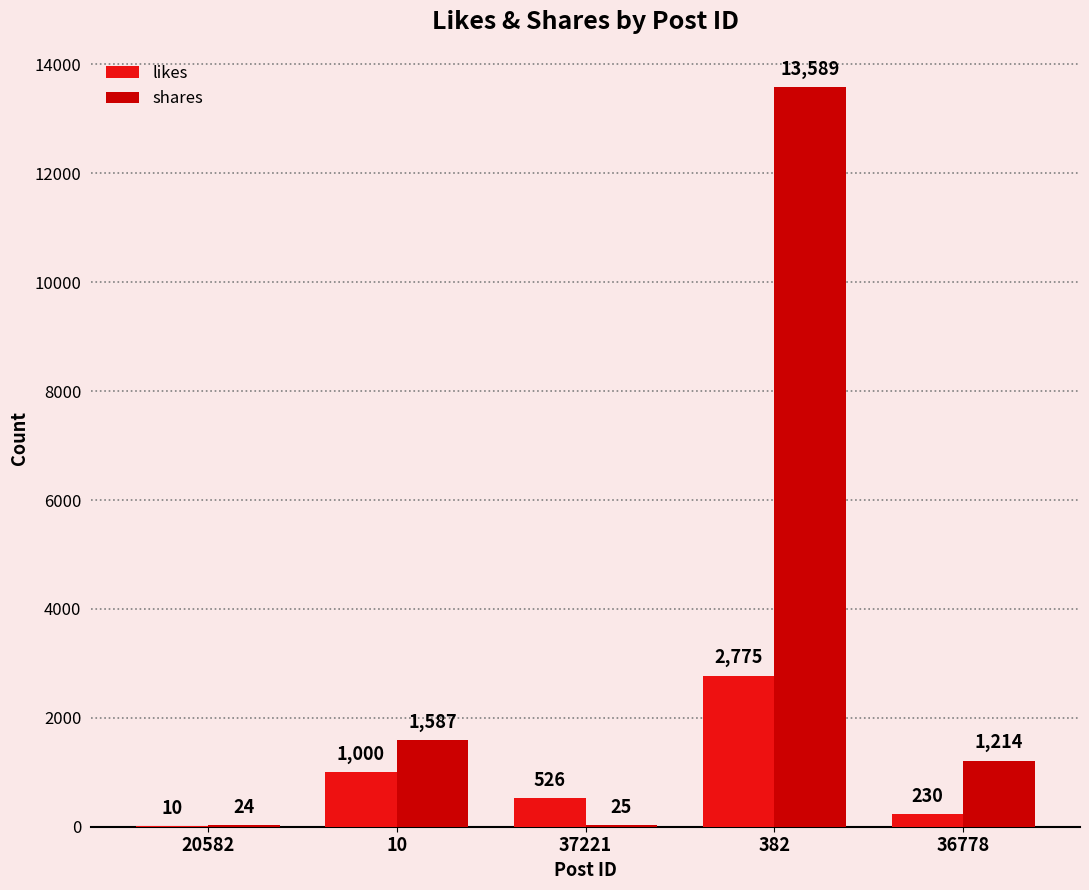

Reading left to right, extract all data points from this chart.

likes: 20582=10	10=1000	37221=526	382=2775	36778=230
shares: 20582=24	10=1587	37221=25	382=13589	36778=1214